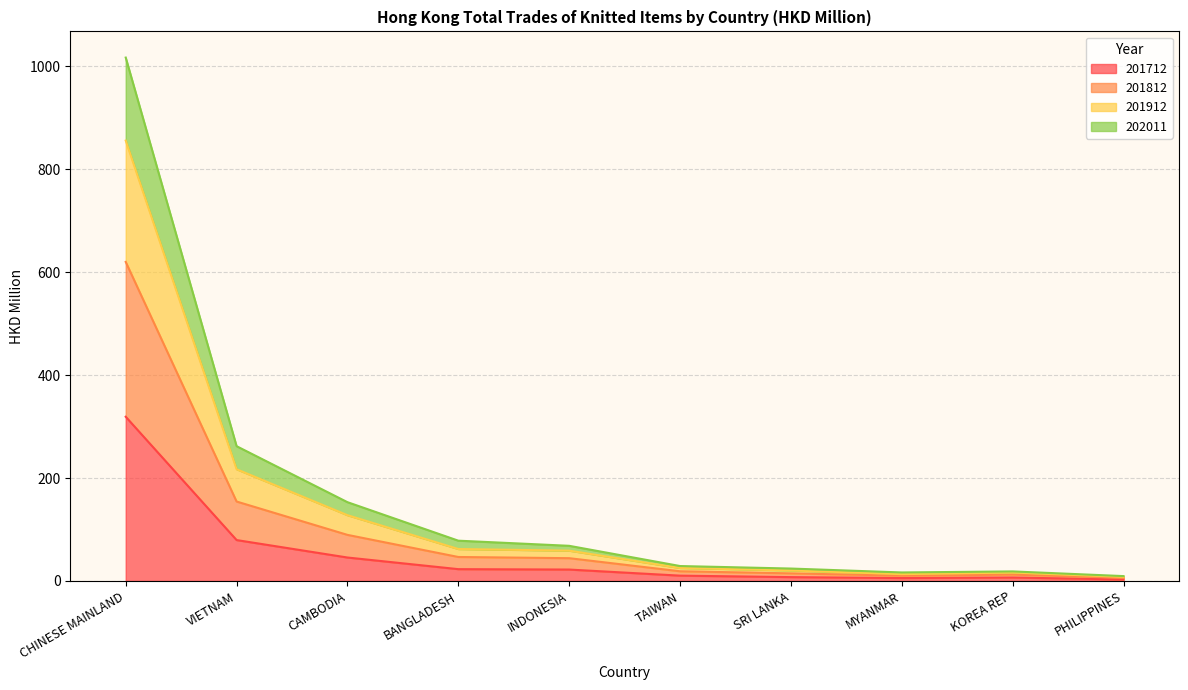

Is the value of 202011 at CAMBODIA greater than the value of 201712 at CHINESE MAINLAND?

No